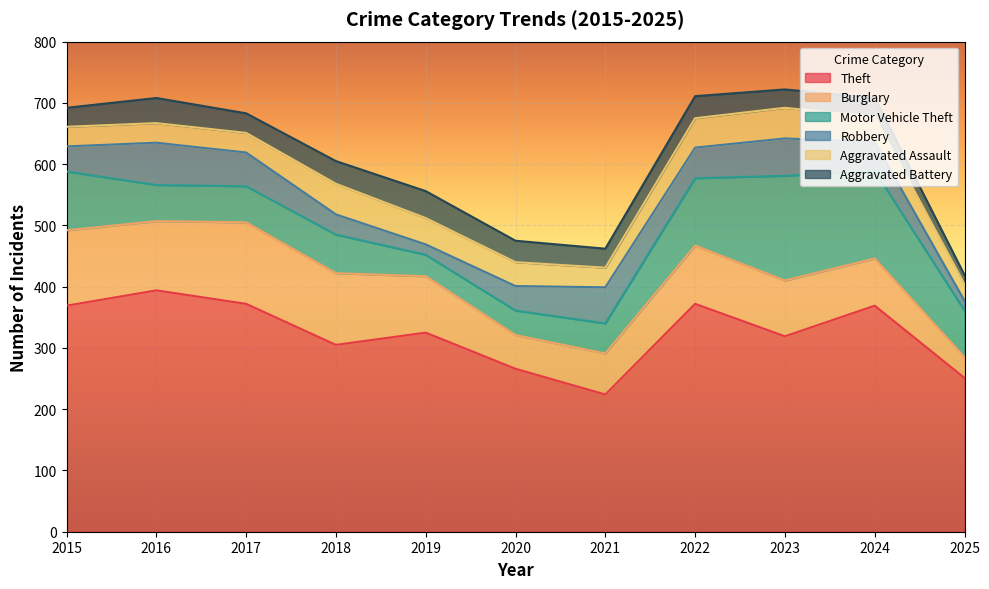

True or false: Theft has a value of 372 at 2017.

True